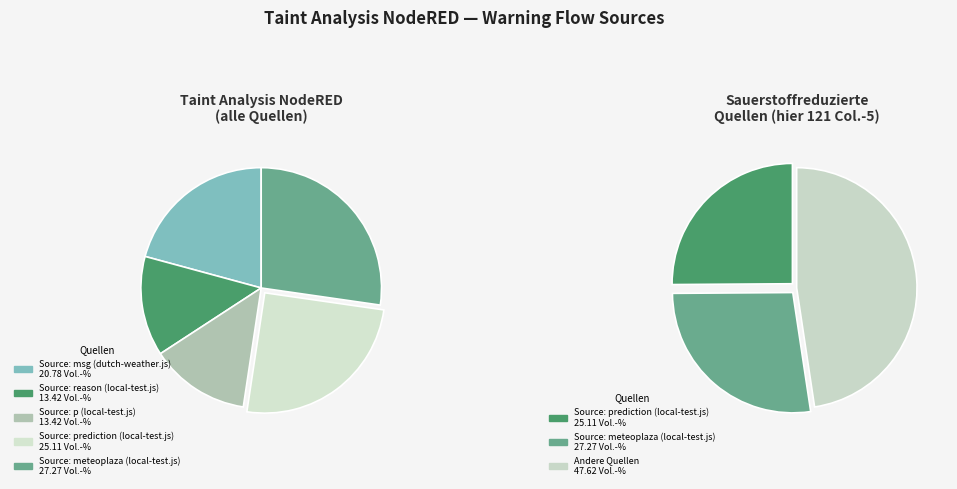

Does Source: p
(local-test.js) account for over 50% of the chart?

No